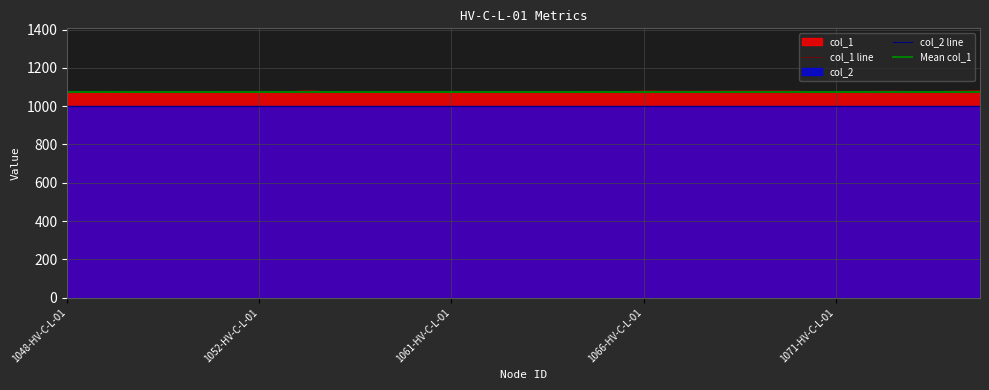

What is the change in value from 1055-HV-C-L-01 to 1061-HV-C-L-01?

-7.8